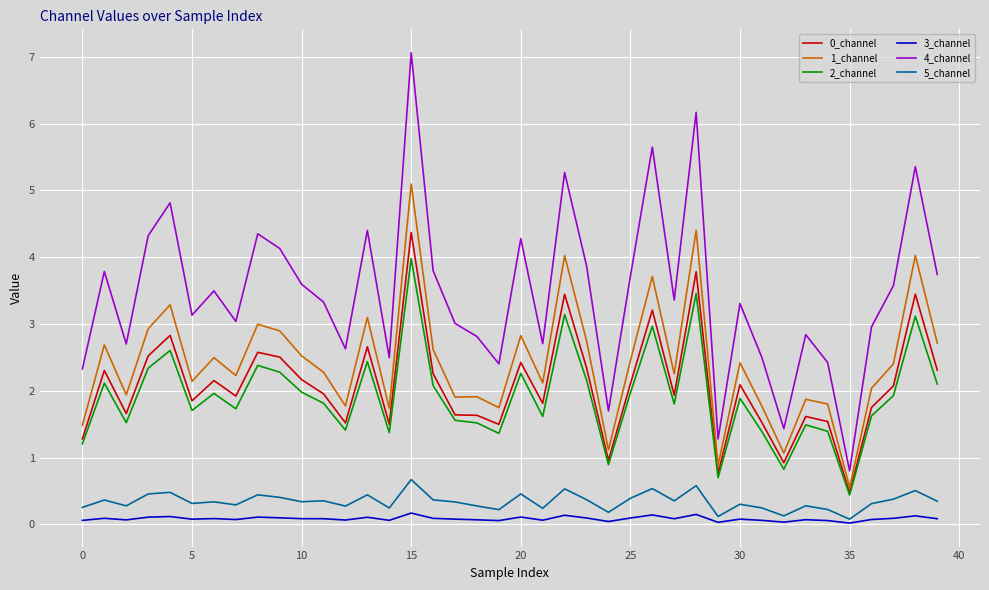

Which series has the widest spread of values?

4_channel